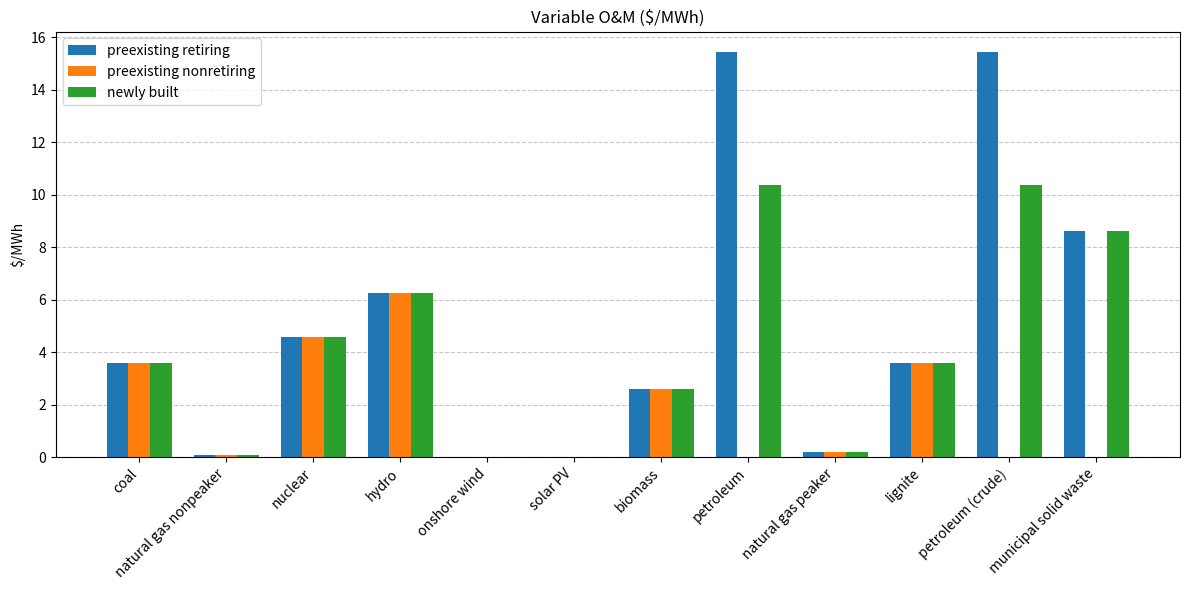

The newly built series shows 0.2 at natural gas peaker. True or false?

True